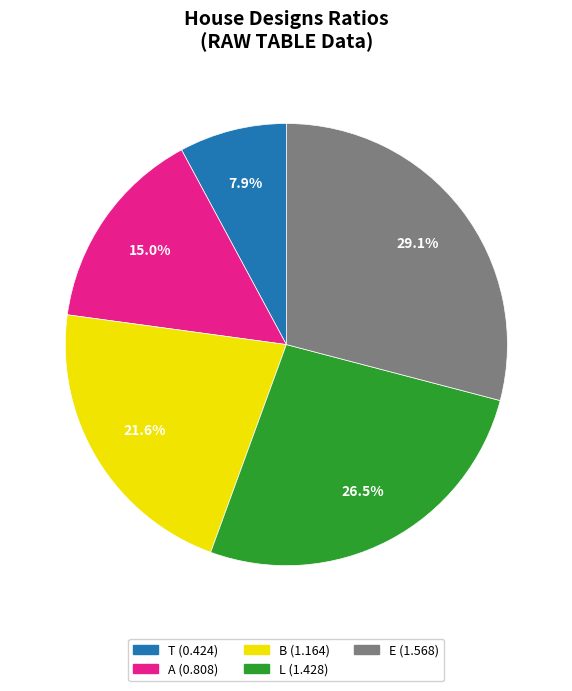

How many segments does this pie chart have?

5